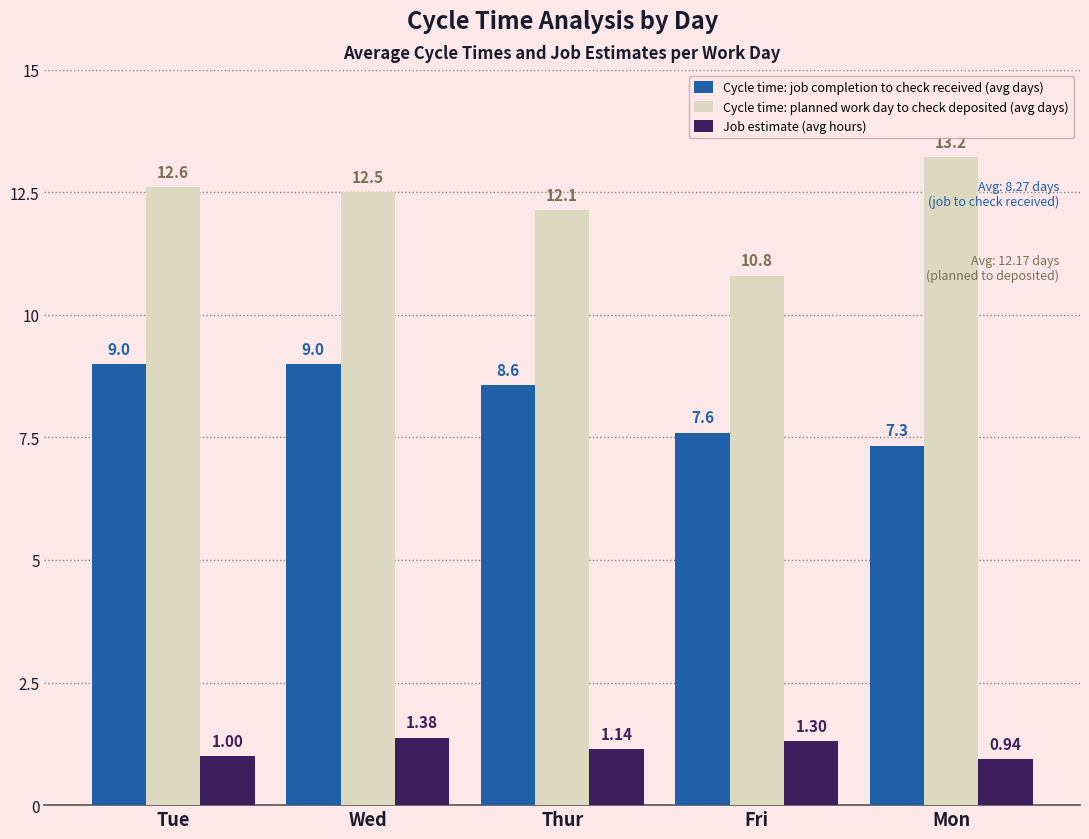

At how many categories does at least one series exceed 10?

5